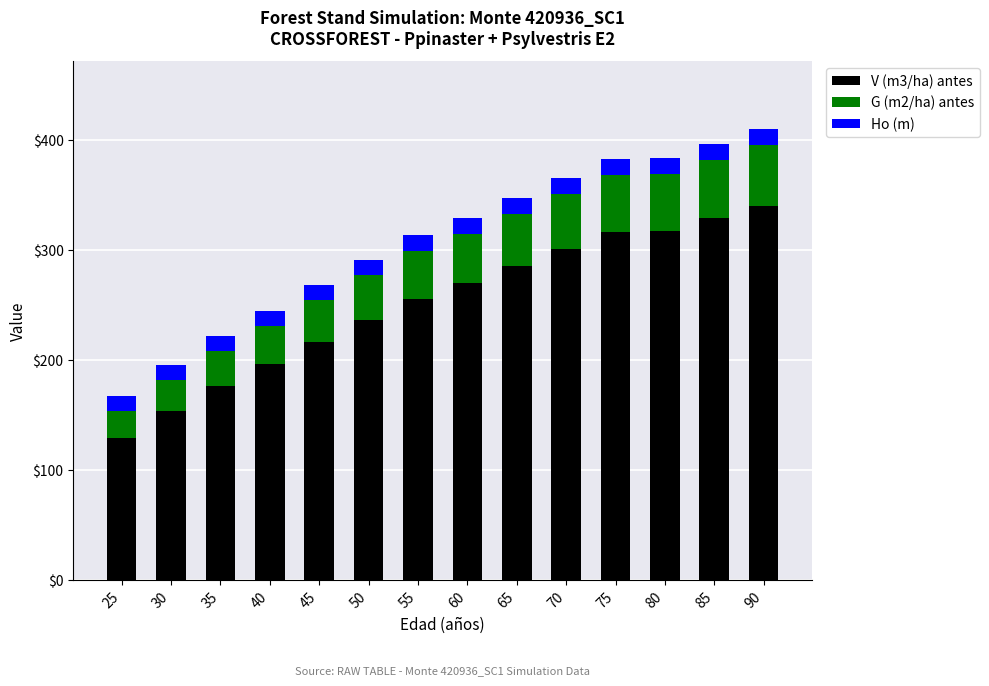

True or false: V (m3/ha) antes has a value of 285.4 at 65.

True